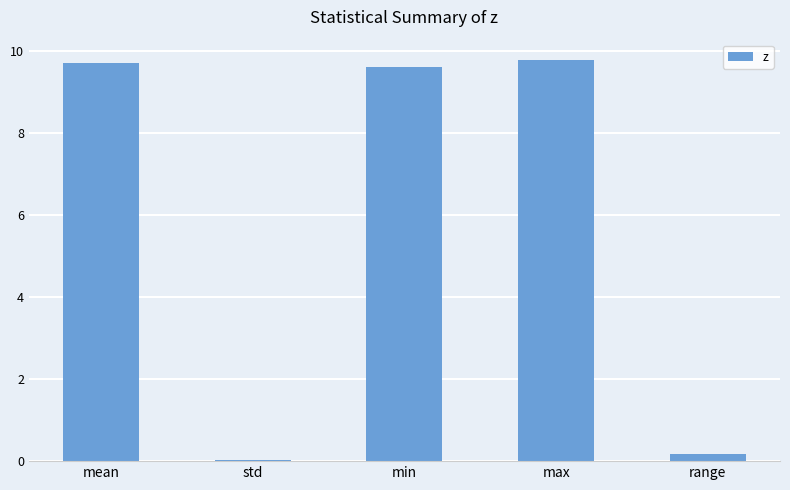

Between mean and max, which is larger?

max